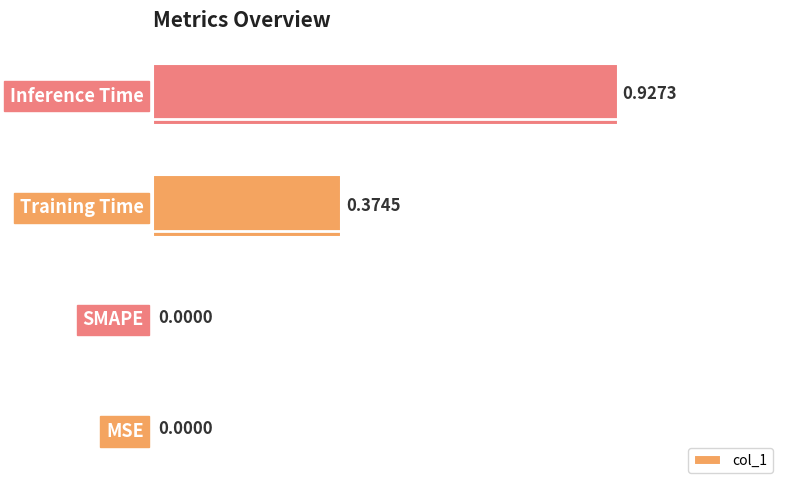

Which has a higher value, Inference Time or SMAPE?

Inference Time